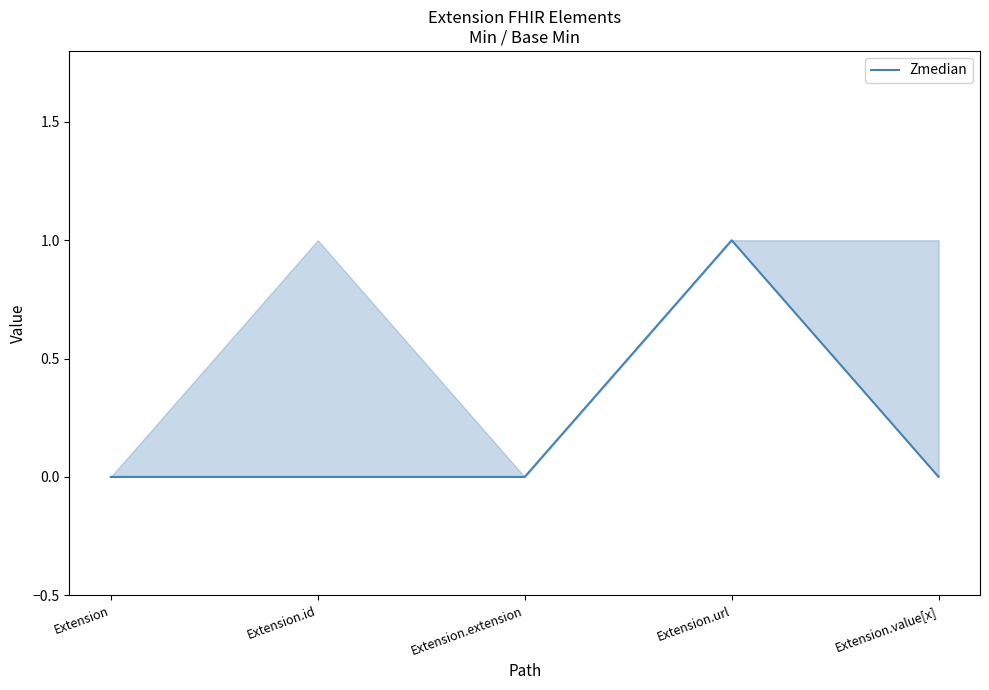

Is this an area chart (filled region under the line)?

No